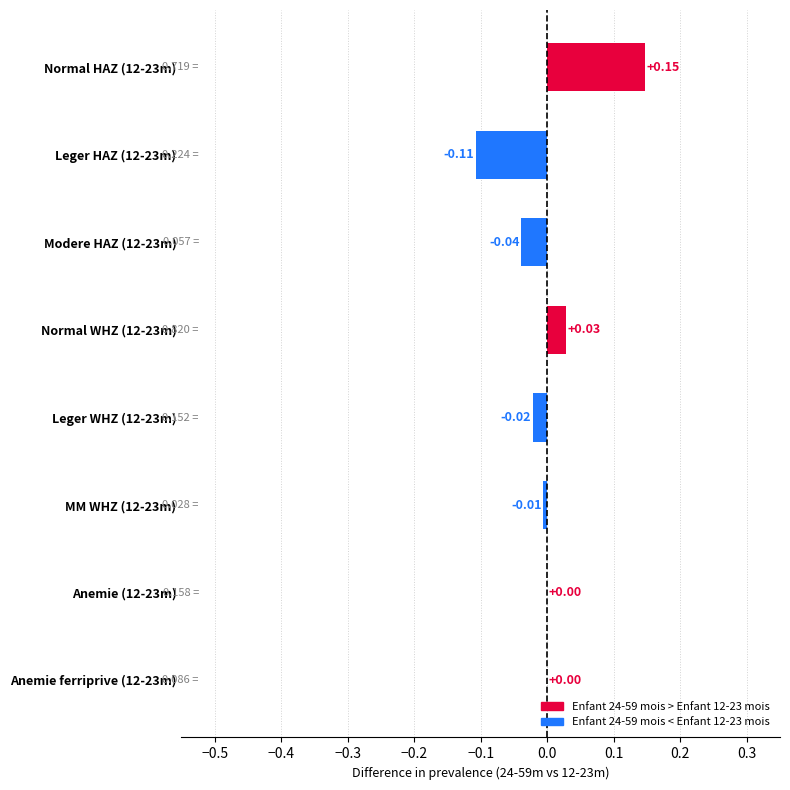

What is the change in value from Leger HAZ (12-23m) to Modere HAZ (12-23m)?

+0.1